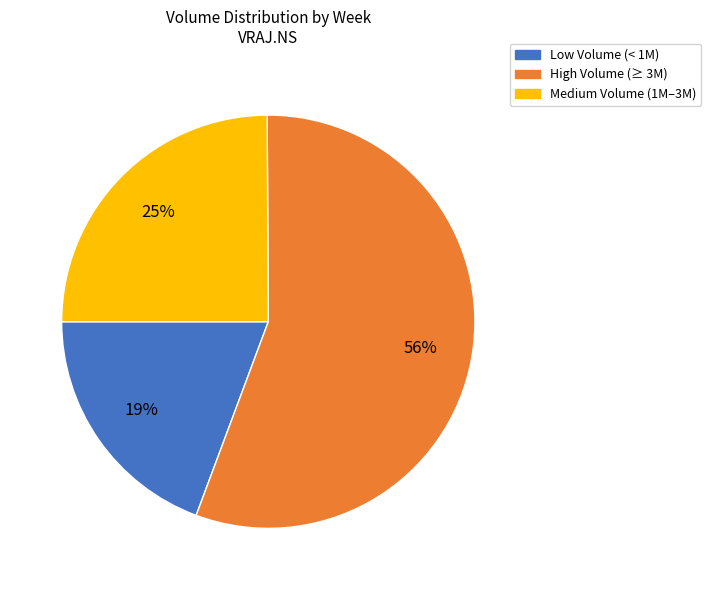

What percentage is the Low Volume (< 1M) slice, to the nearest percent?

19%